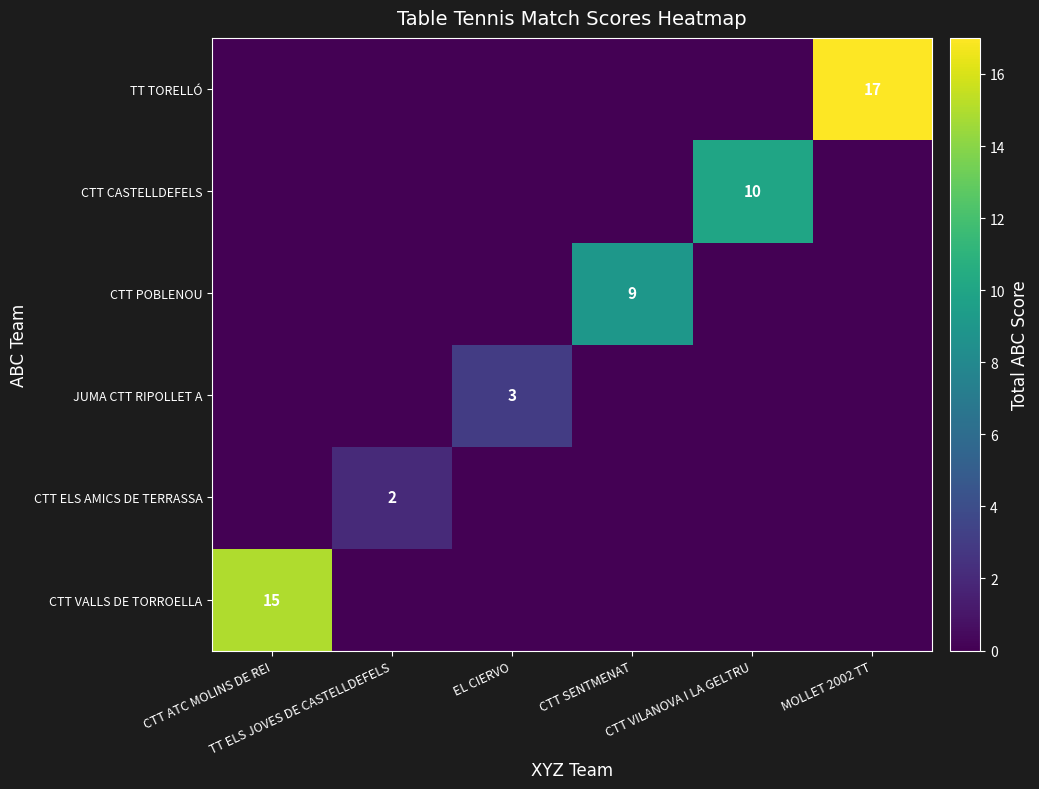

Which has a higher value, CTT ATC MOLINS DE REI or TT ELS JOVES DE CASTELLDEFELS?

CTT ATC MOLINS DE REI